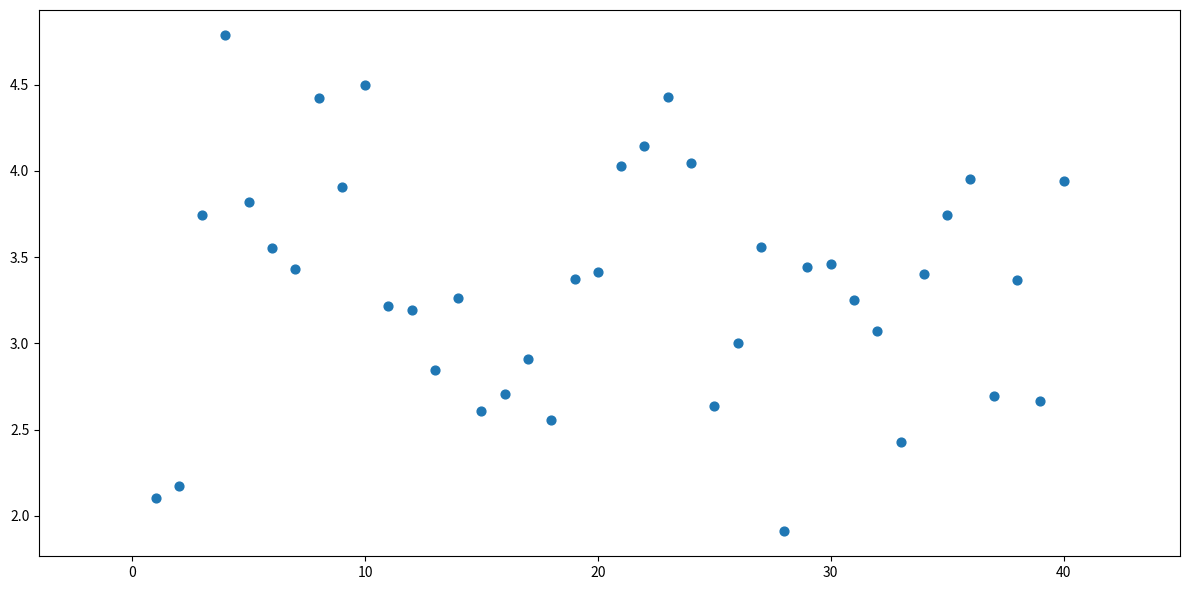

What is the range of Y values (max minus min)?

2.9